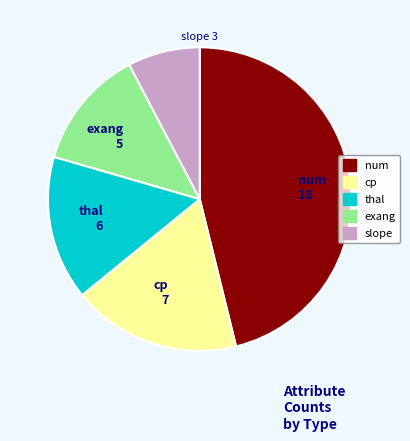

Is there a majority slice in this chart?

No